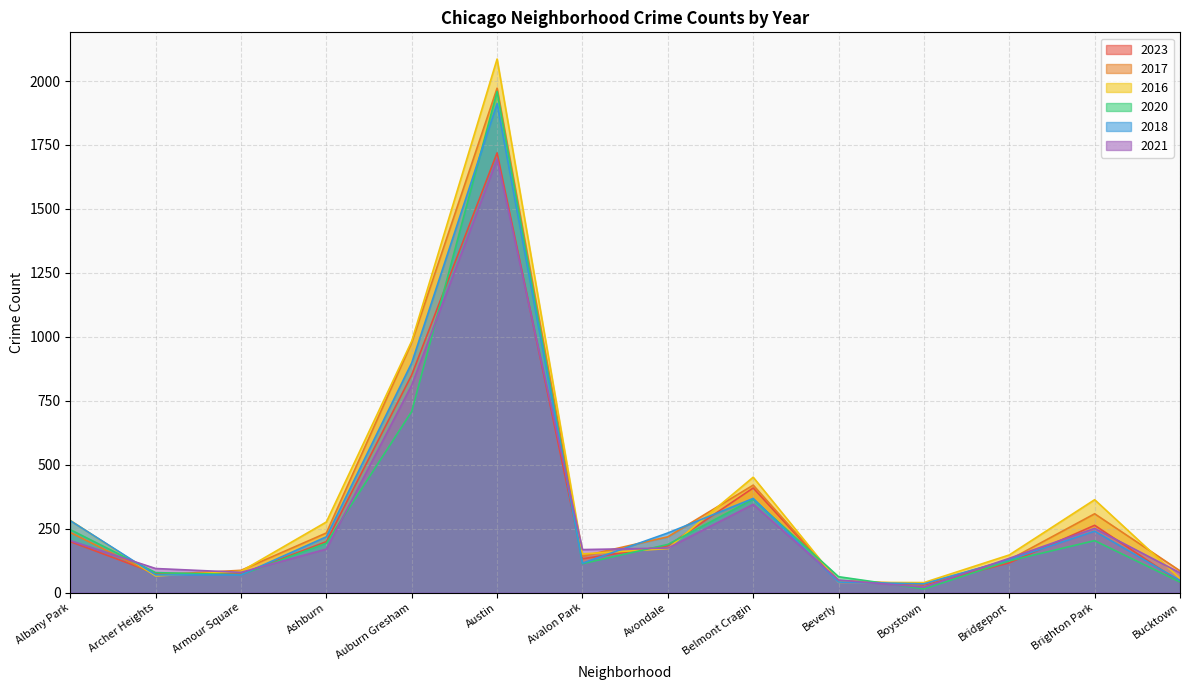

At which label does 2016 first exceed 172?

Albany Park